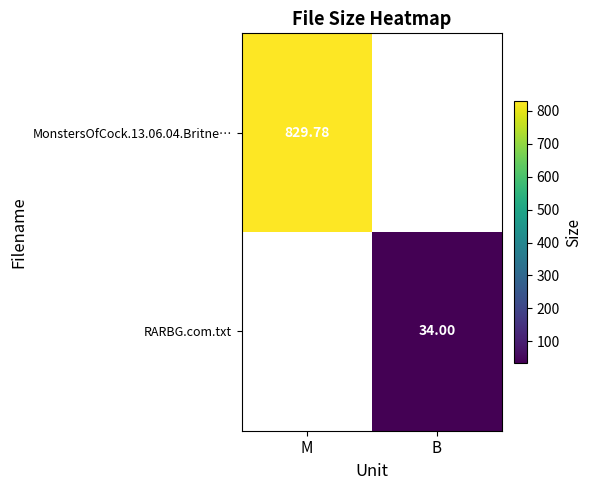

What is the difference between the highest and lowest values at M?

829.8